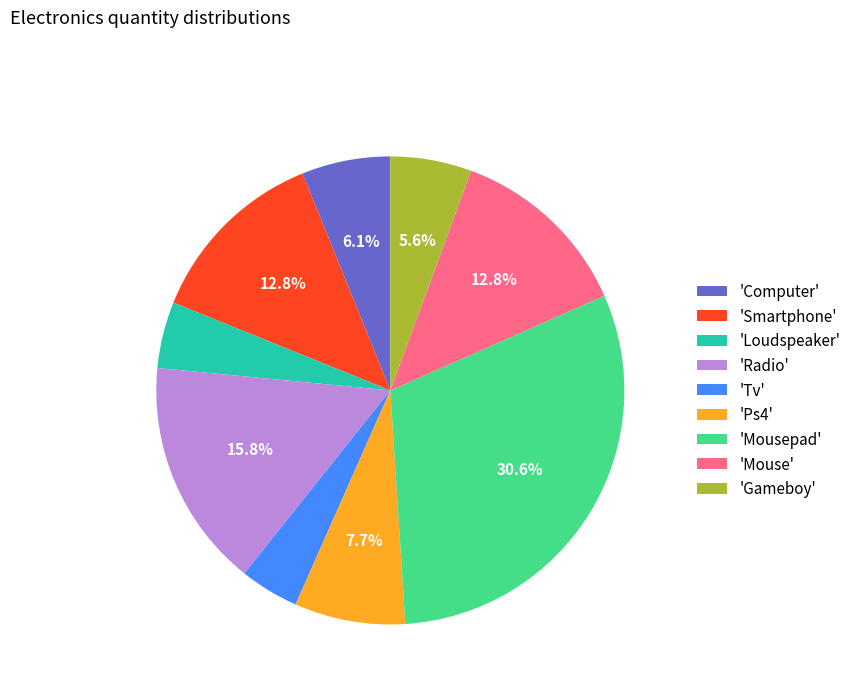

Count the number of slices in the pie.

9